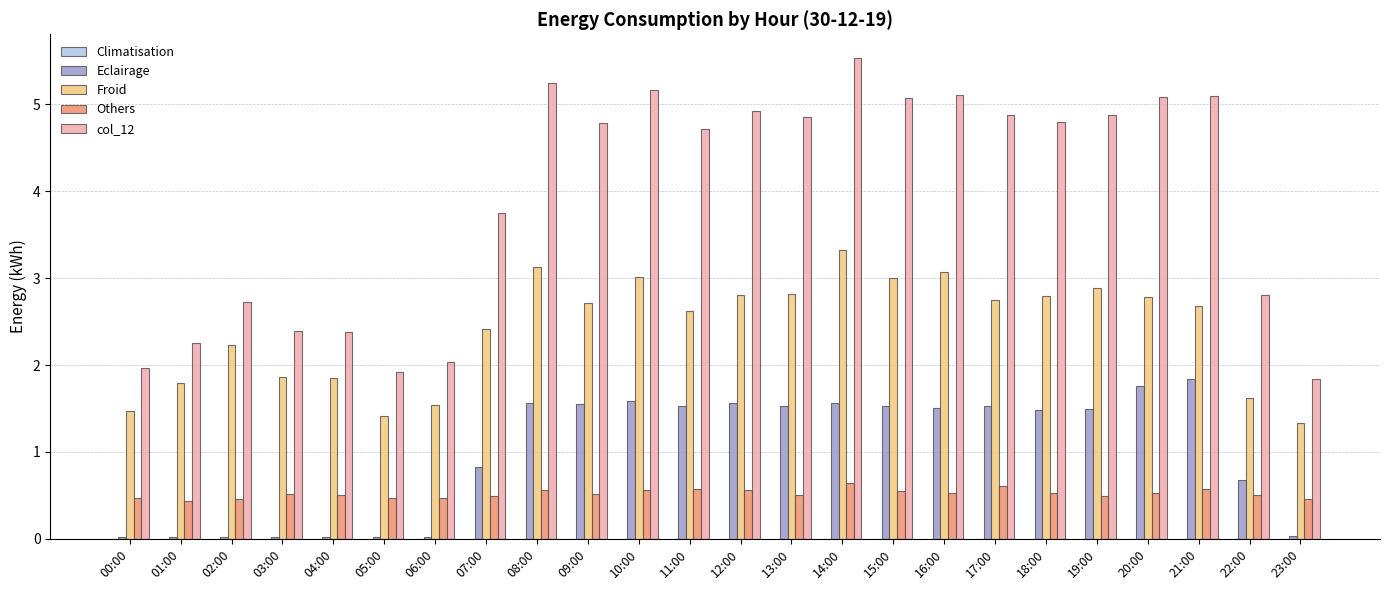

At which label does col_12 reach its peak?

14:00